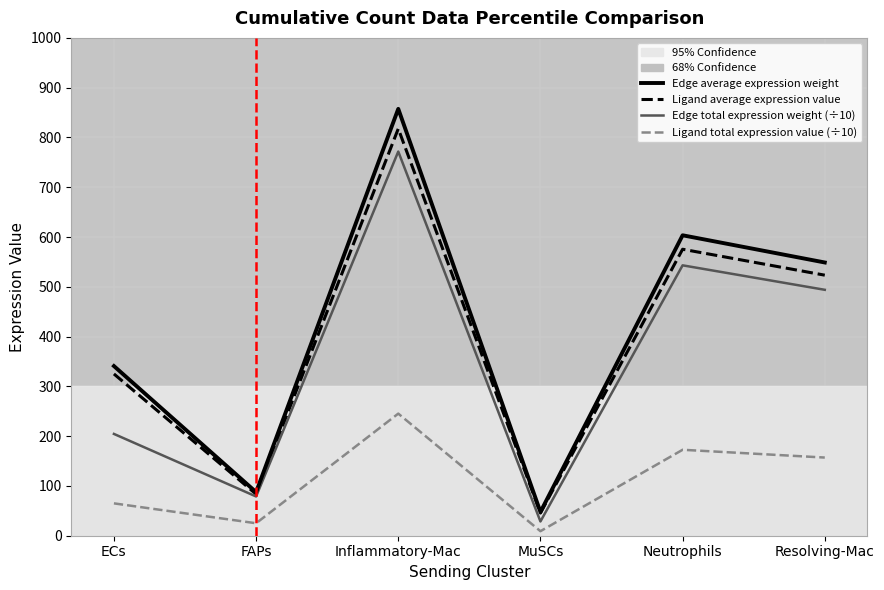

What is the average value of the Ligand total expression value (÷10) series?

112.3